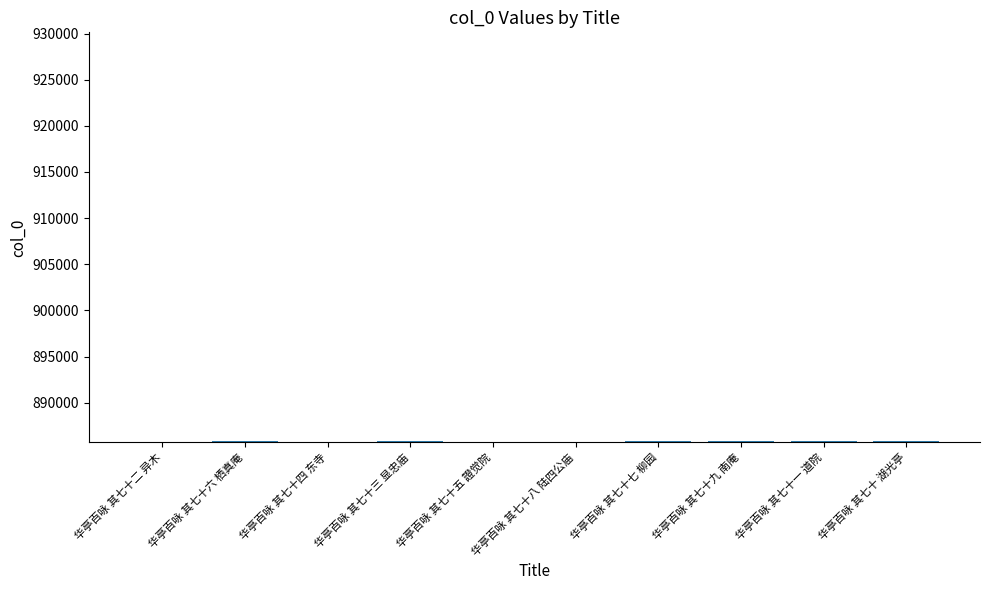

What is the minimum value shown in the chart?

885766